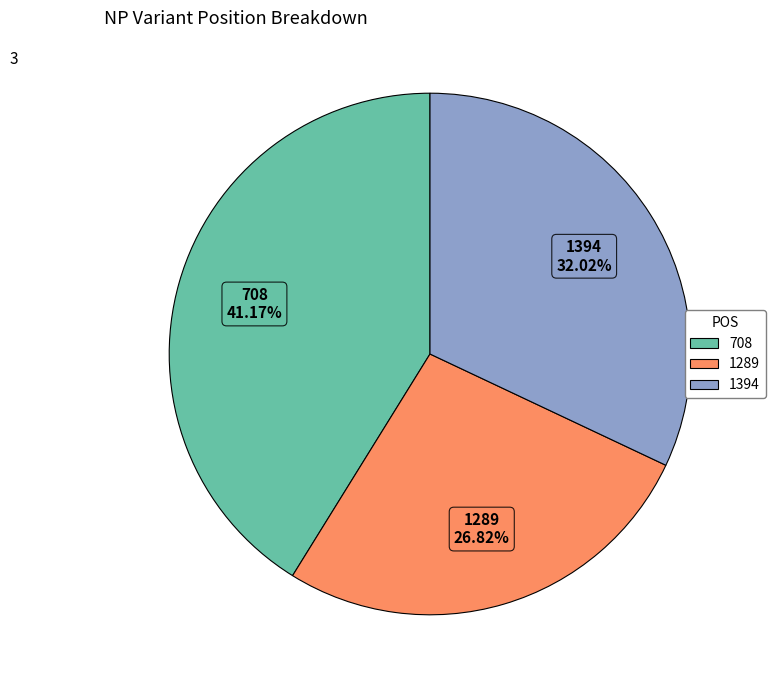

Rank the categories by value from highest to lowest.

708, 1394, 1289